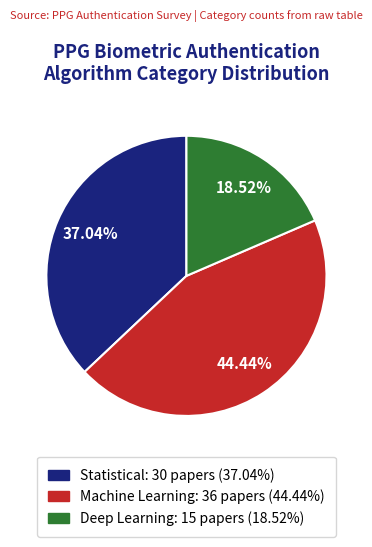

What percentage do Deep Learning and Machine Learning together represent?

63.0%